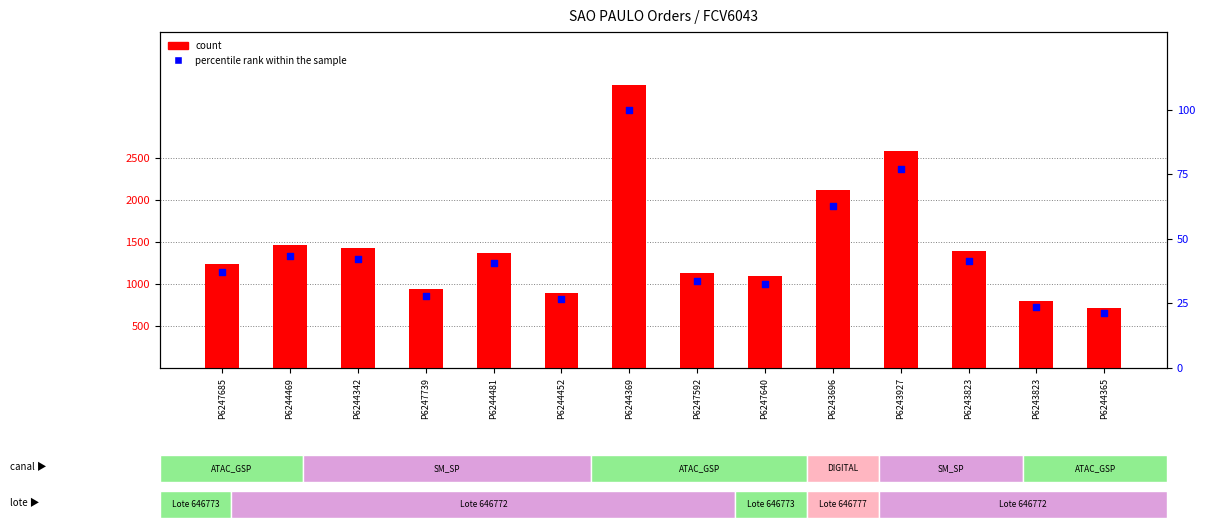

Is the value of percentile rank within the sample at P6244342 greater than the value of count at P6243696?

No